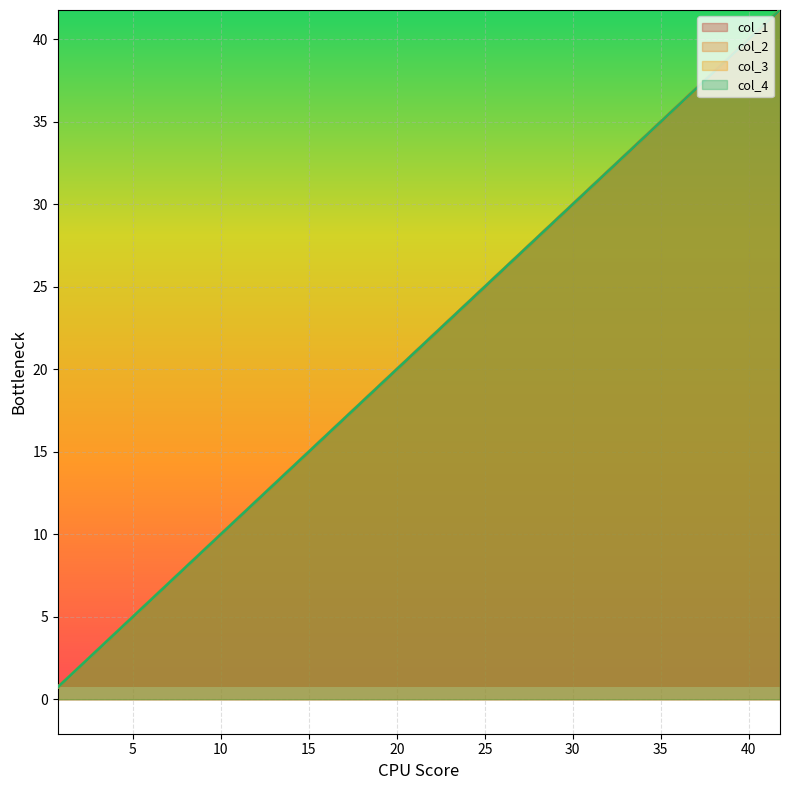

What are all the series names shown in the legend?

col_1, col_2, col_3, col_4